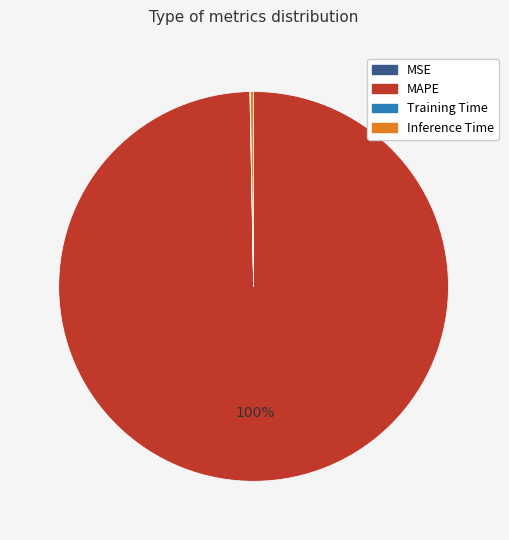

What percentage is the MAPE slice, to the nearest percent?

100%